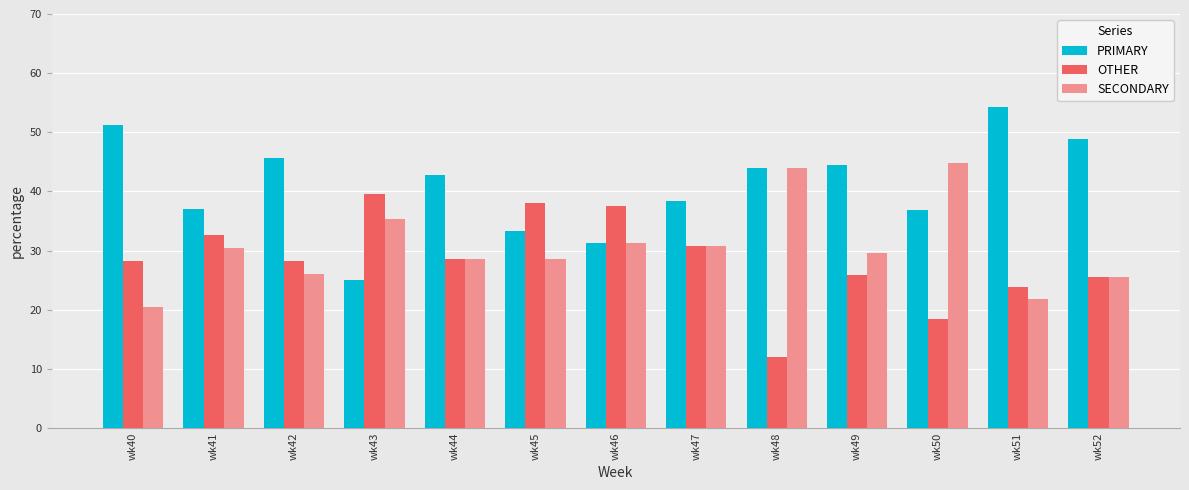

Which series changed the most between wk43 and wk51?

PRIMARY